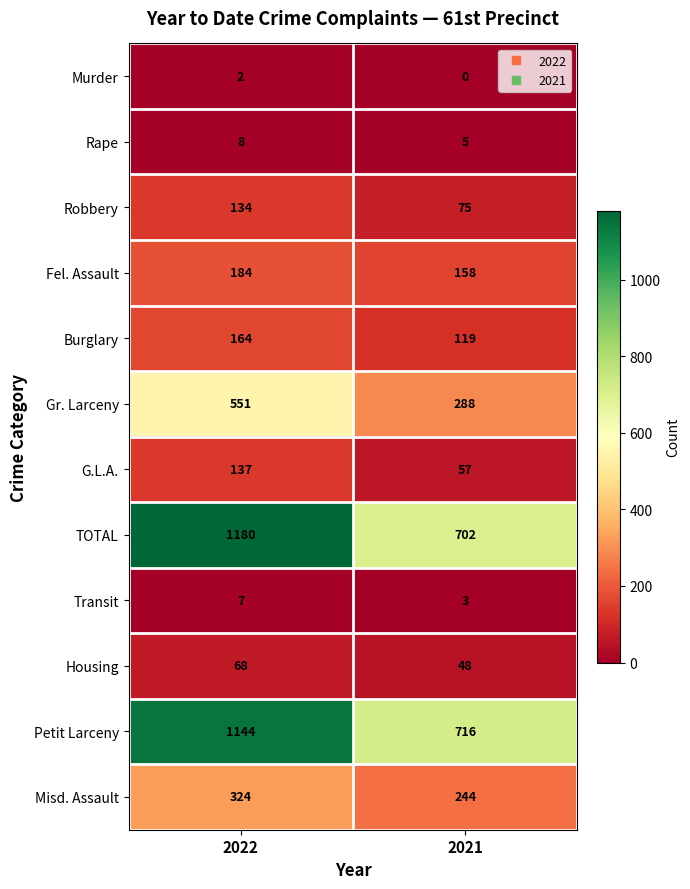

Reading left to right, what are all the values shown in this chart?

Murder: 2022=2	2021=0
Rape: 2022=8	2021=5
Robbery: 2022=134	2021=75
Fel. Assault: 2022=184	2021=158
Burglary: 2022=164	2021=119
Gr. Larceny: 2022=551	2021=288
G.L.A.: 2022=137	2021=57
TOTAL: 2022=1180	2021=702
Transit: 2022=7	2021=3
Housing: 2022=68	2021=48
Petit Larceny: 2022=1144	2021=716
Misd. Assault: 2022=324	2021=244